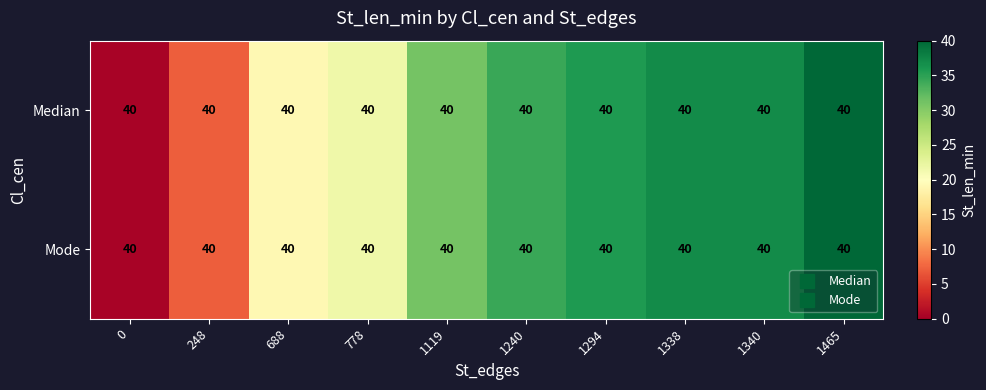

The value of Median at 688 is 28.3. True or false?

False